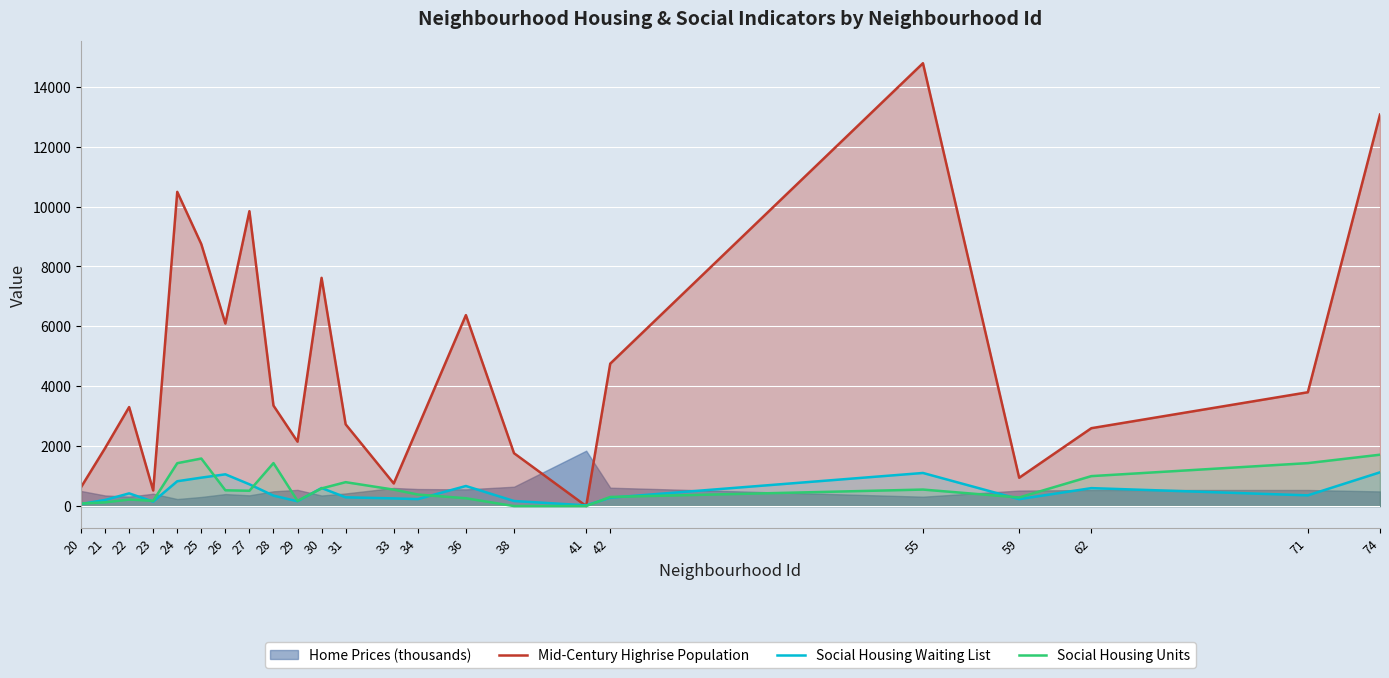

Is the value of Mid-Century Highrise Population at 25 greater than the value of Social Housing Units at 38?

Yes